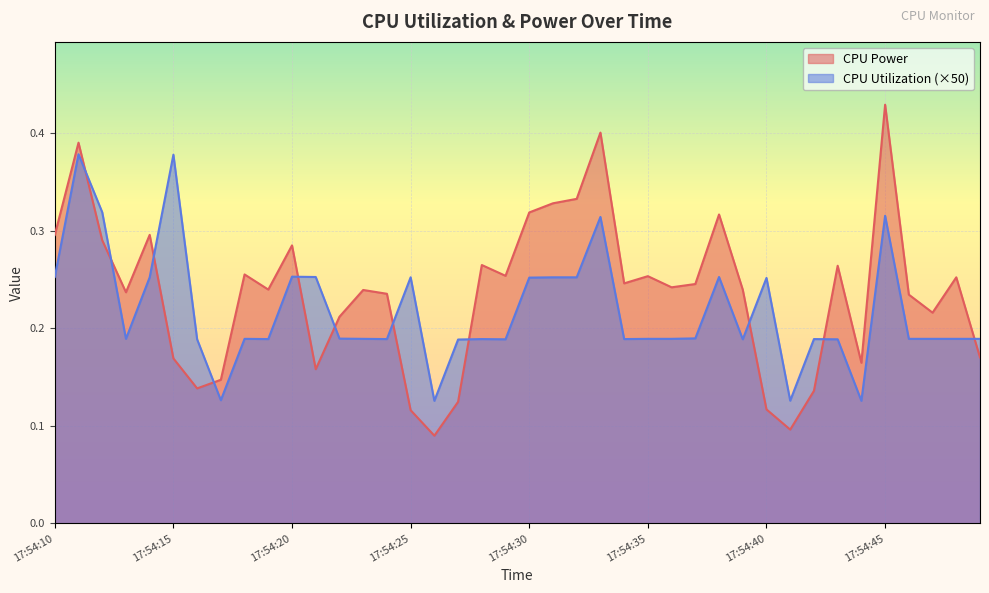

What is the total value across all series at 17:54:14?

0.5